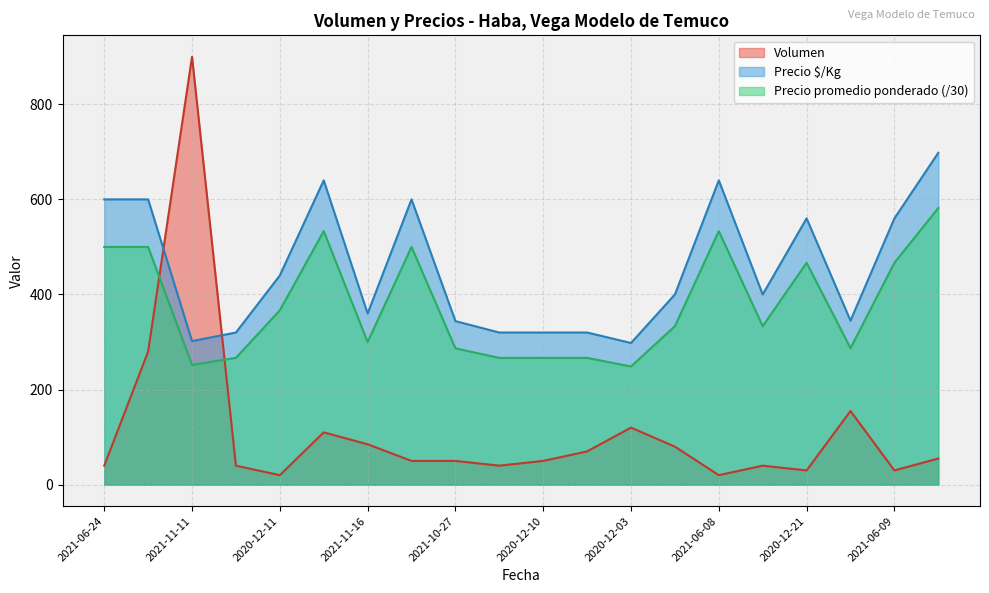

What is the total value across all series at 2021-06-24?

1140.0